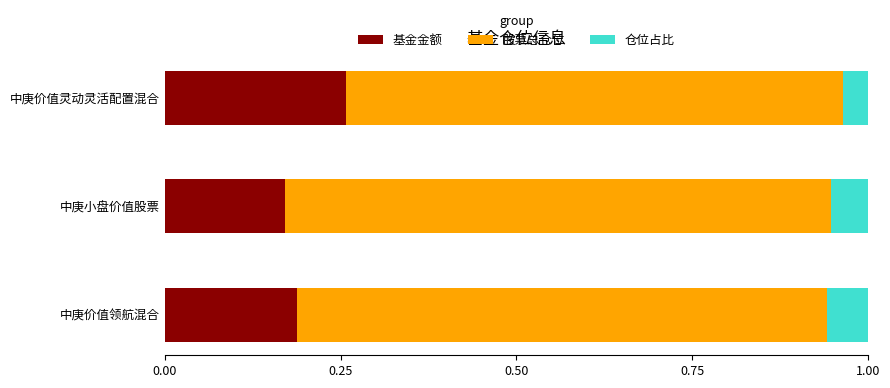

Count the 基金金额 values in the range 0 to 1.

3